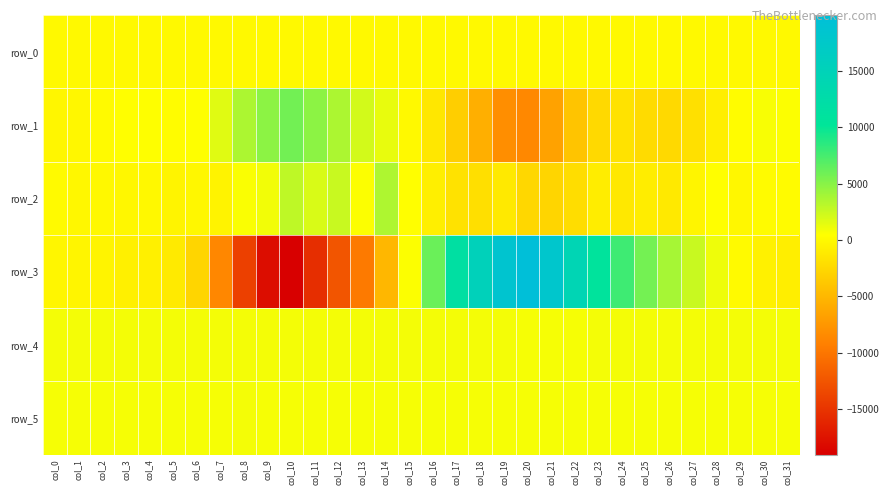

What is the average value of the row_1 series?

-546.3